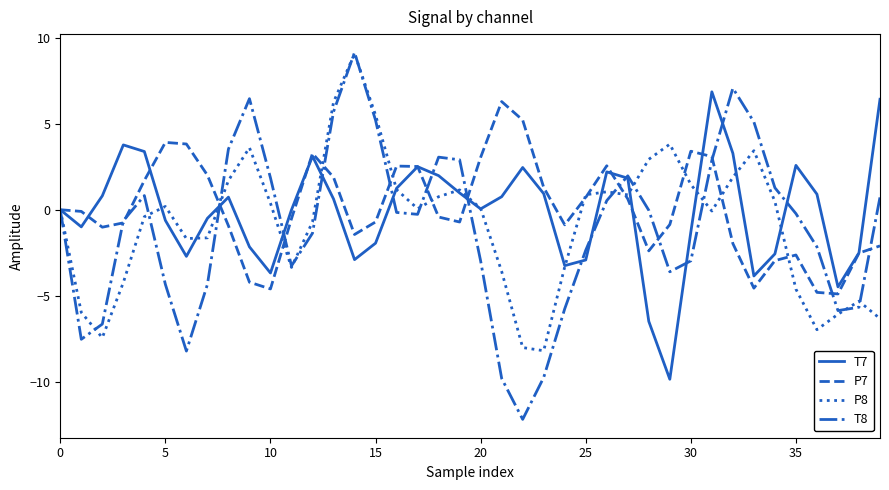

In P7, how many points are lower than both neighbors (excluding endpoints)?

8